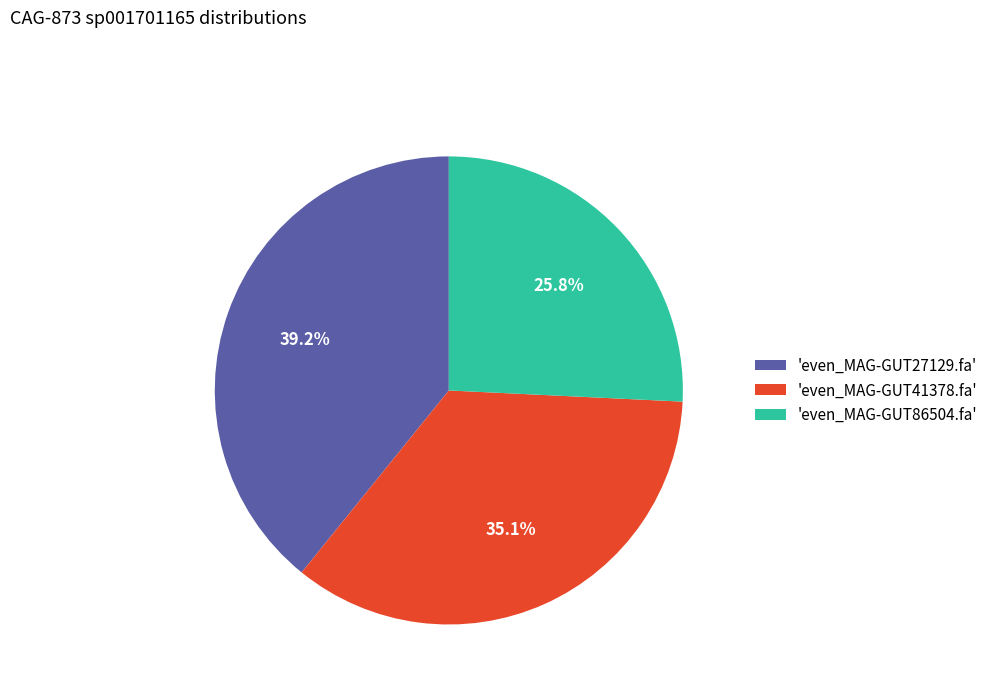

How many slices are in this pie chart?

3